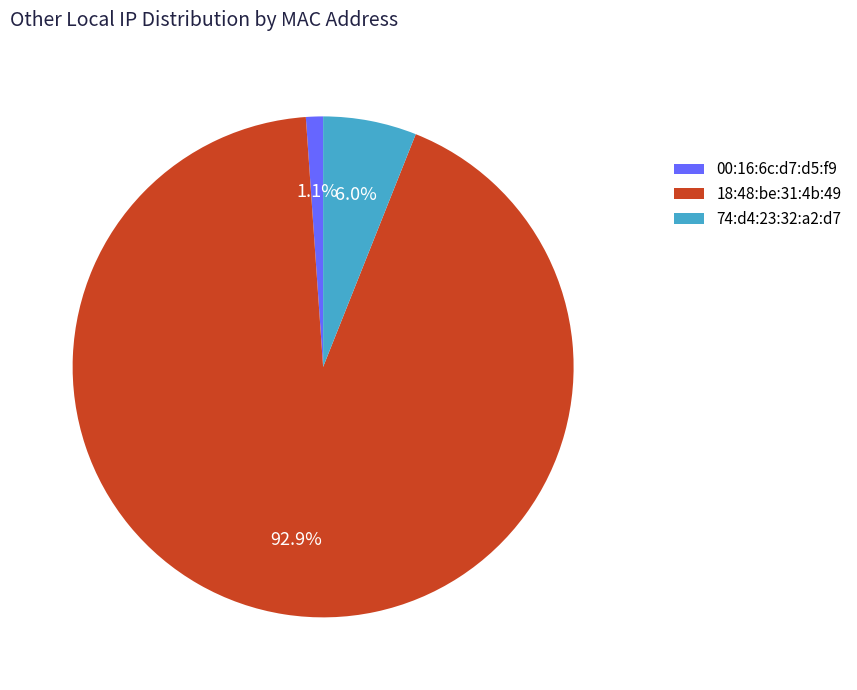

To the nearest percent, what is the difference between the largest and smallest slice percentages?

92%